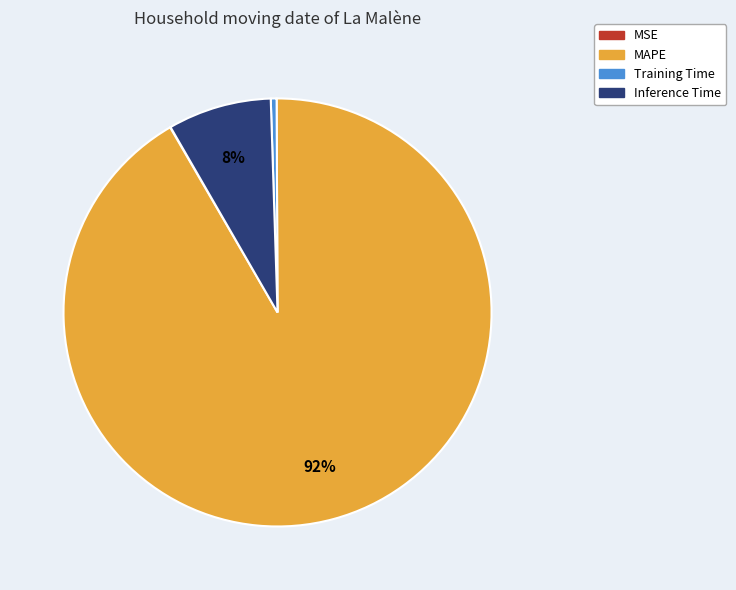

Combined, do Training Time and Inference Time account for over 50%?

No